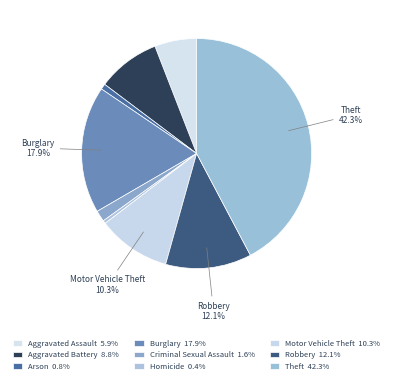

How many segments does this pie chart have?

9